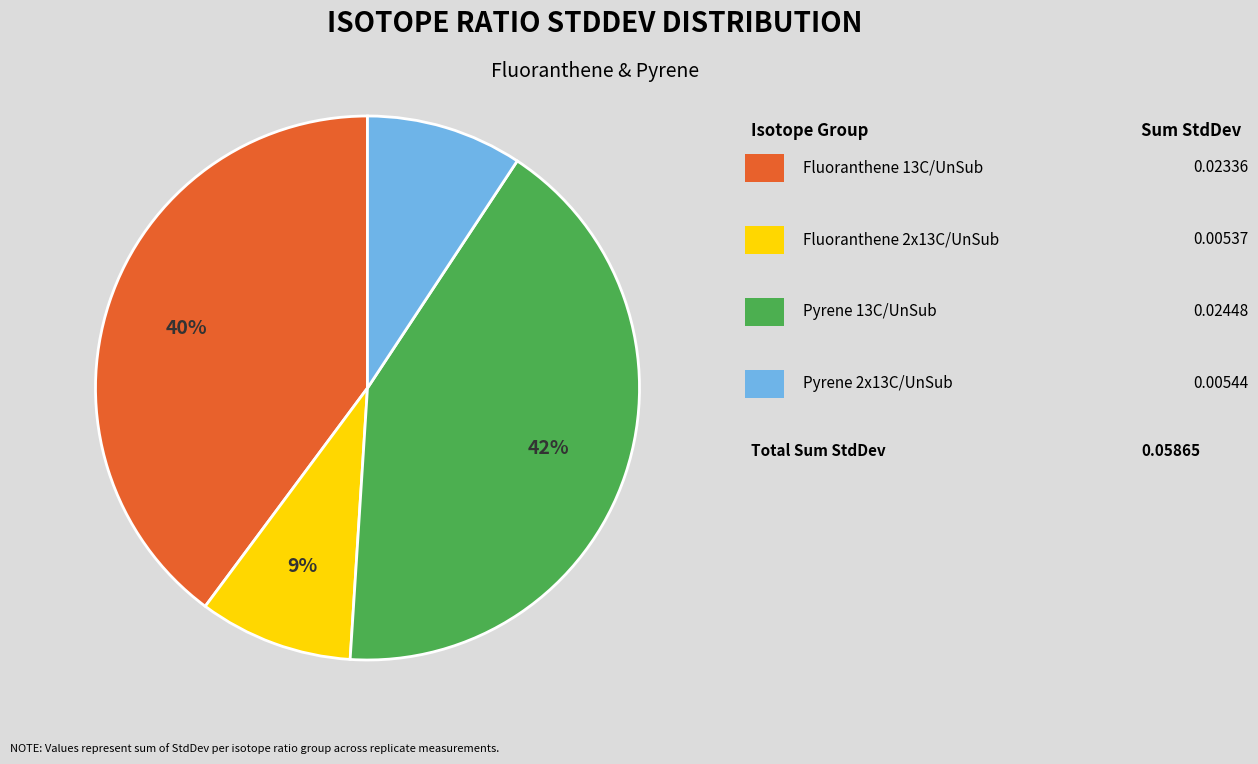

Count the number of slices in the pie.

4